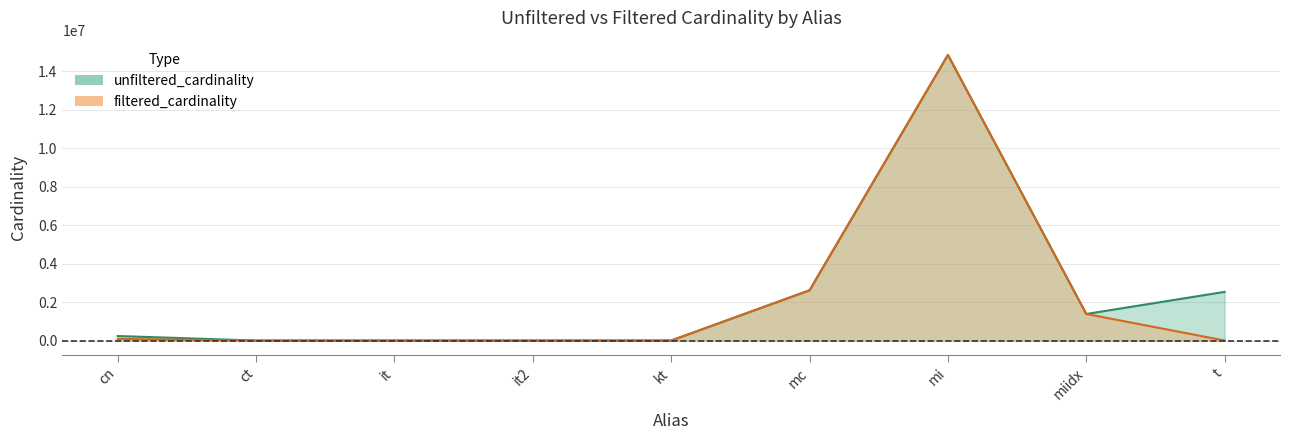

Reading left to right, extract all data points from this chart.

unfiltered_cardinality: 234997	4	113	113	7	2609129	14835720	1380035	2528312
filtered_cardinality: 83675	1	1	1	1	2609129	14835720	1380035	472